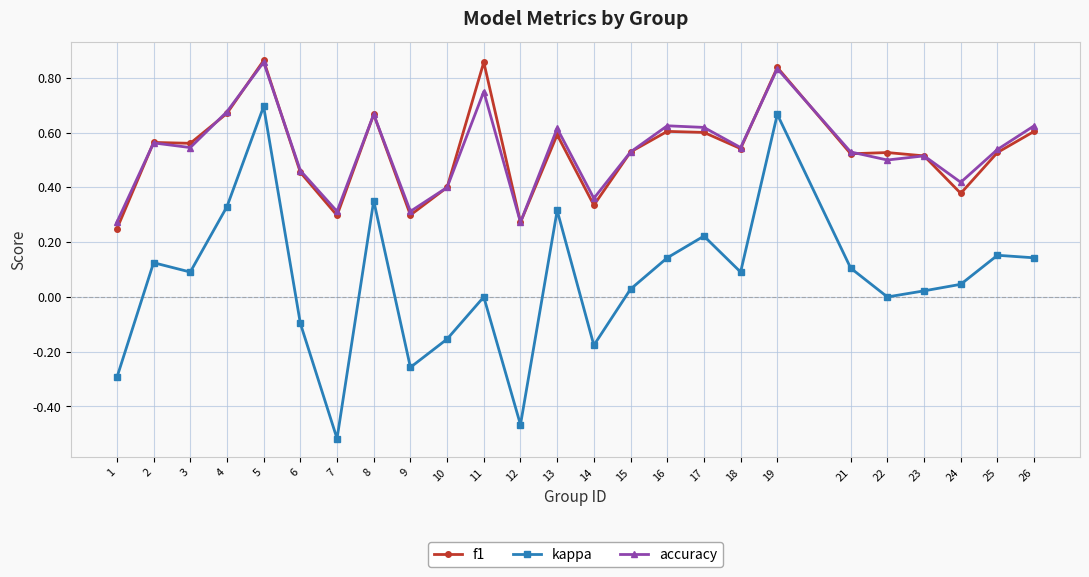

True or false: kappa has more than 1 interior local peaks.

True